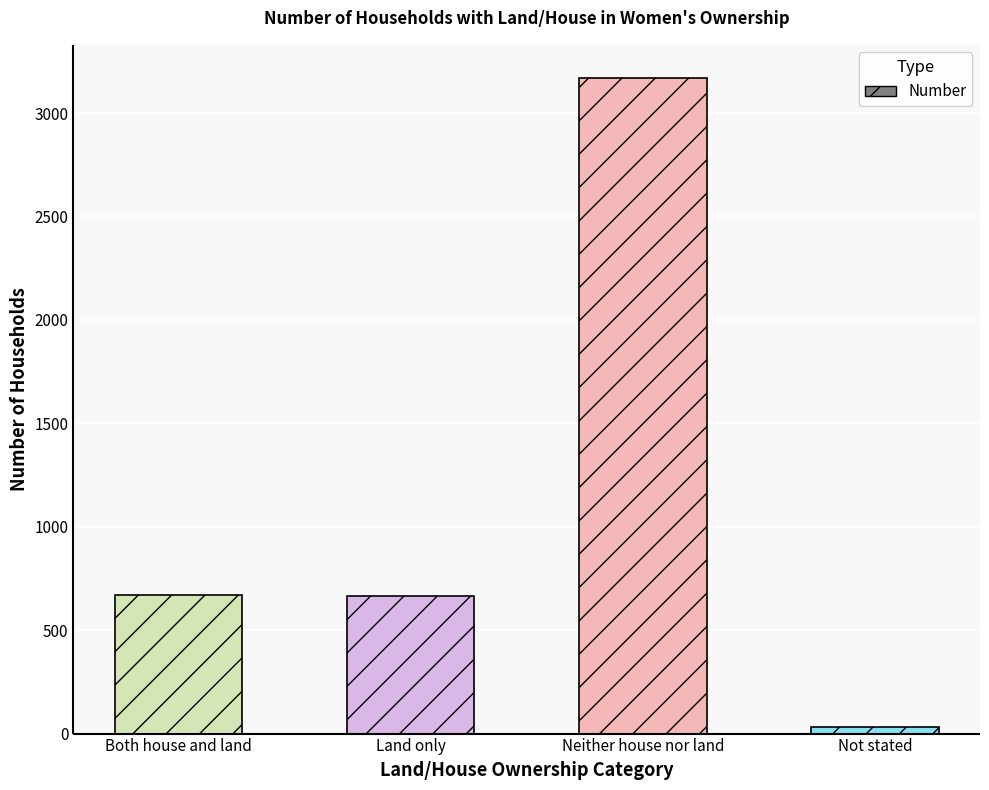

What value does the data have at Not stated?

33